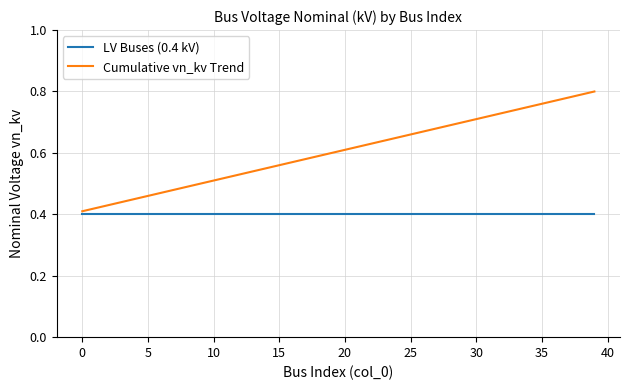

Which series has the widest spread of values?

Cumulative vn_kv Trend